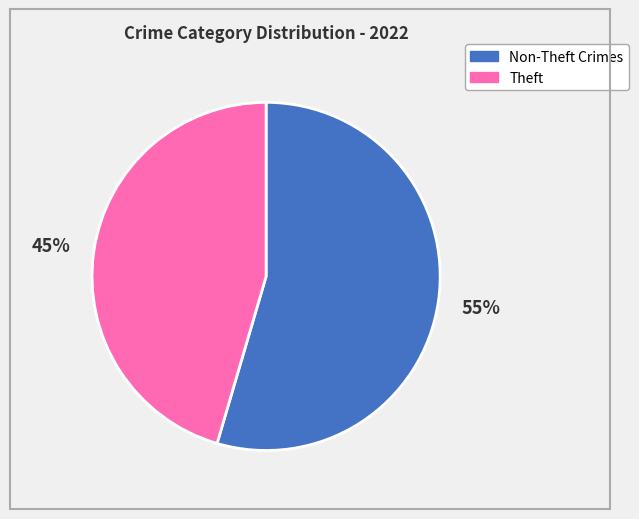

Is there a majority slice in this chart?

Yes